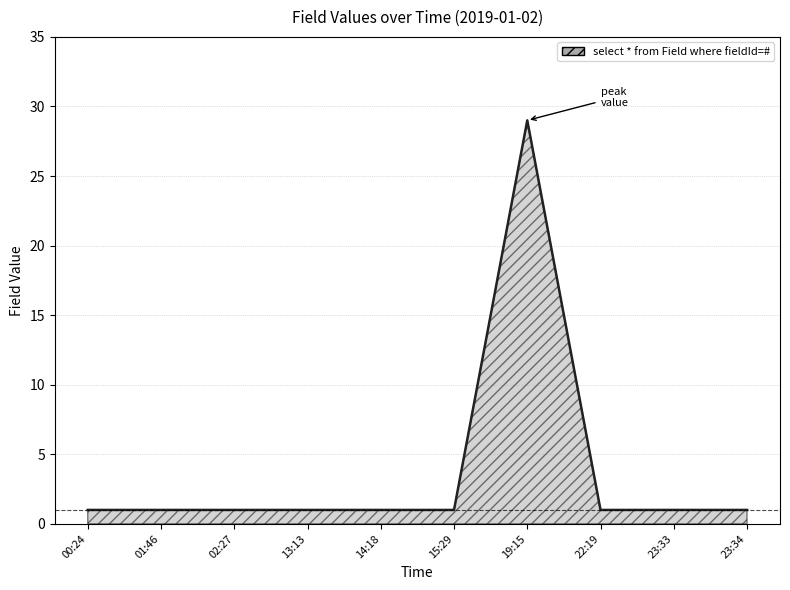

The chart shows a value of 1 at 14:18. True or false?

True